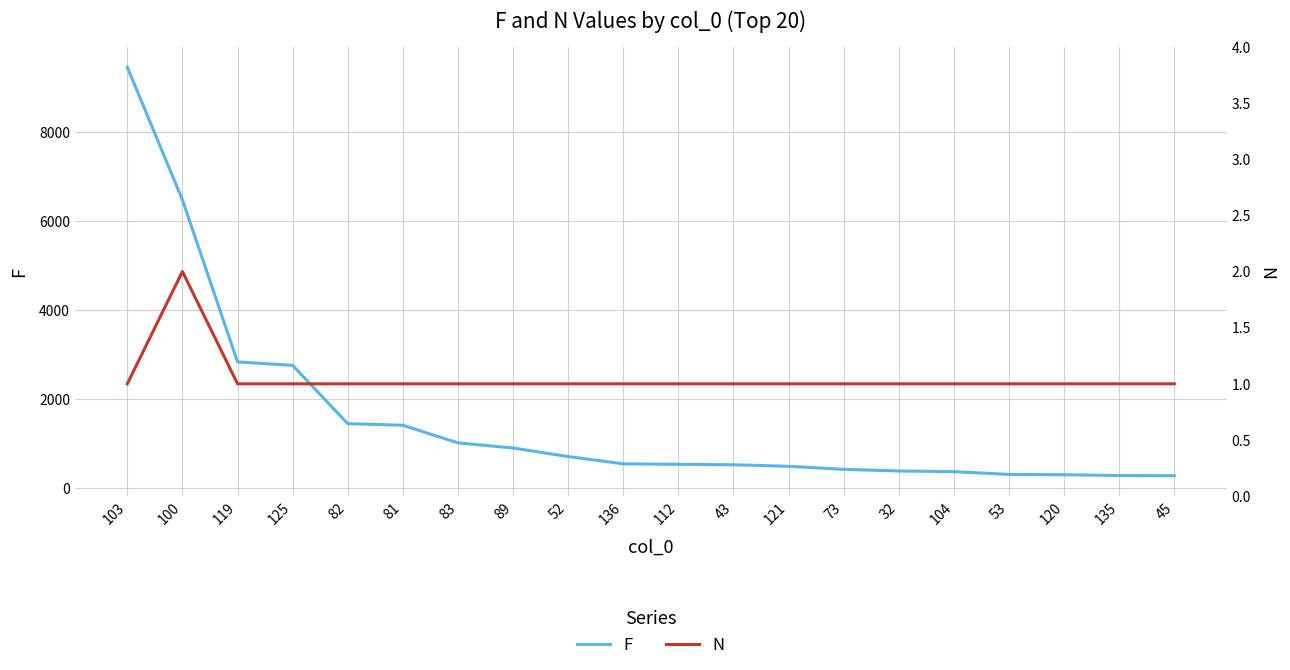

True or false: N and F intersect in this chart.

False